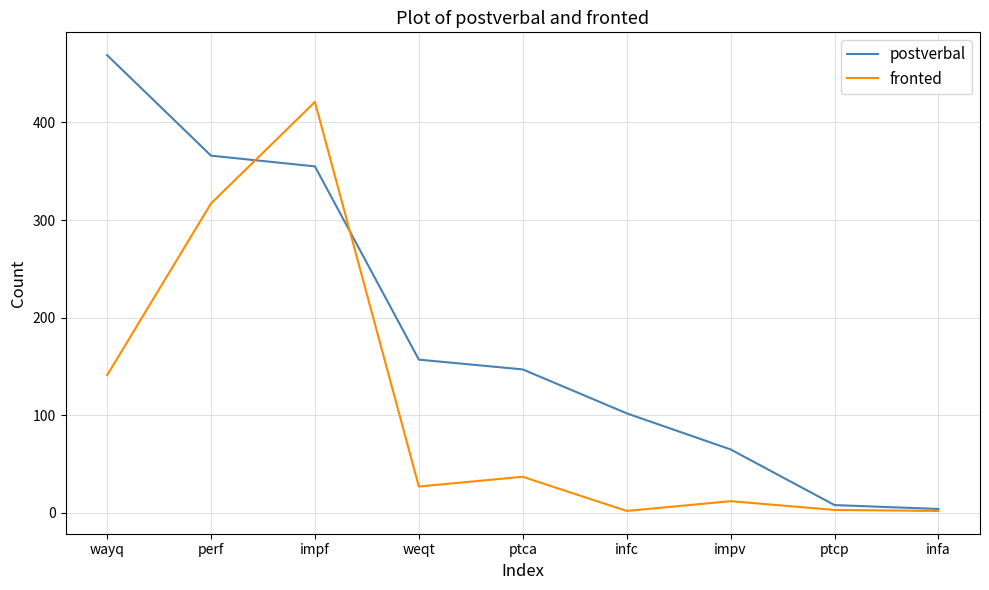

Which category has the highest value in the postverbal series?

wayq